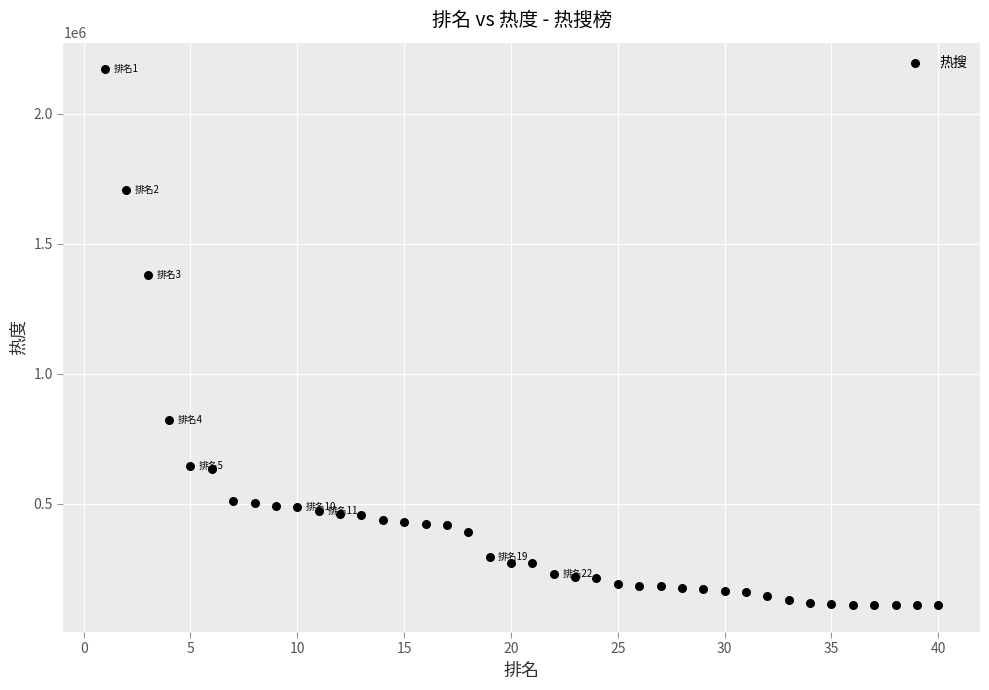

What is the range of X values (max minus min)?

39